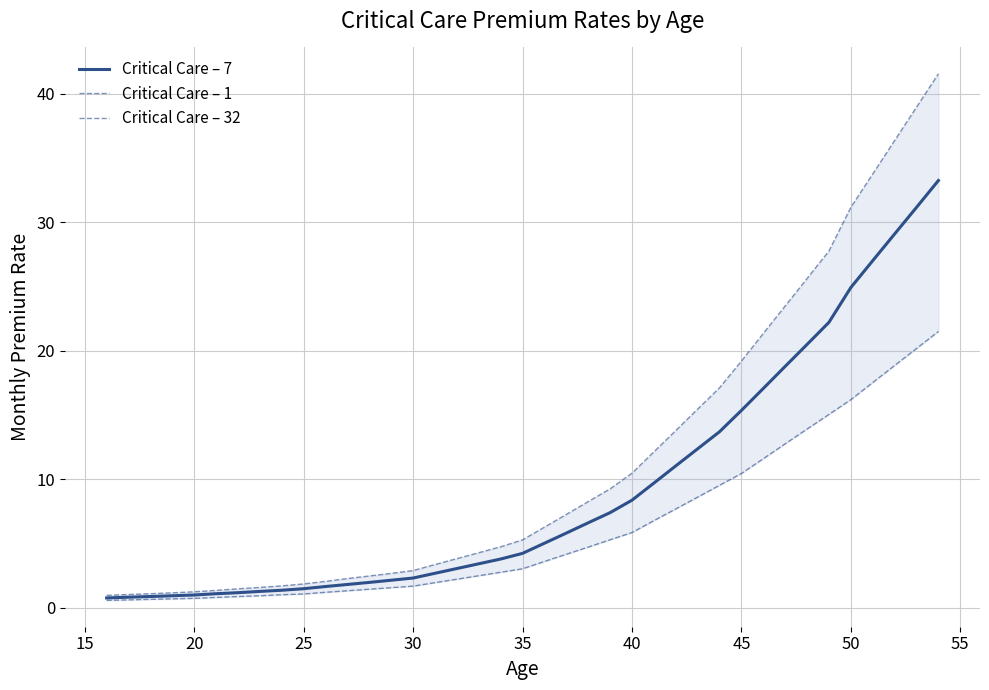

What is the maximum value for Critical Care – 7?

33.3